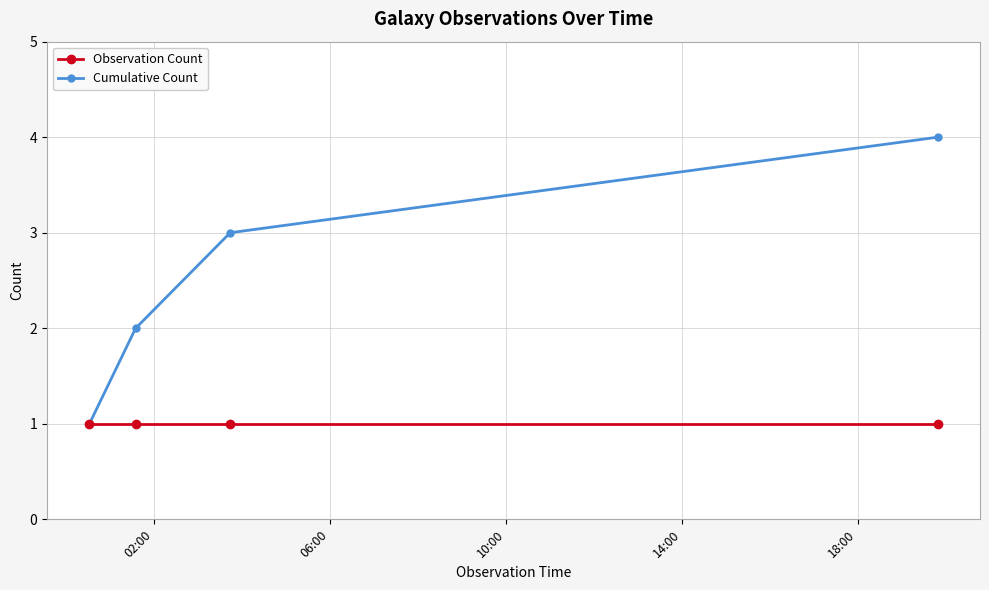

What is the sum of all Observation Count values?

4